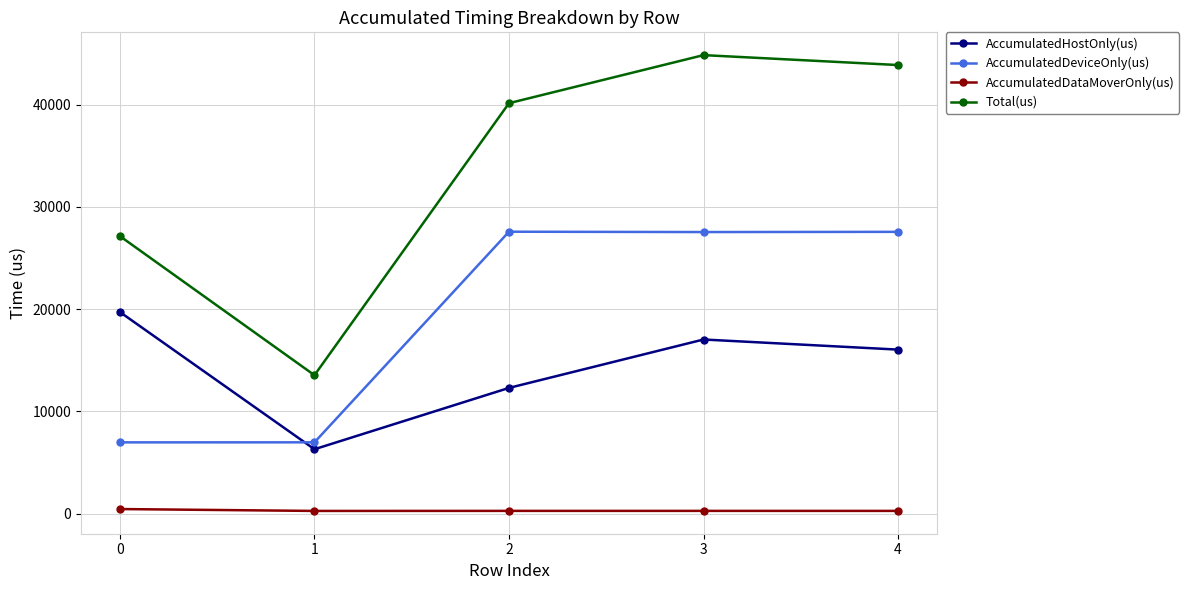

True or false: AccumulatedDeviceOnly(us) has a value of 48186.9 at 3.

False